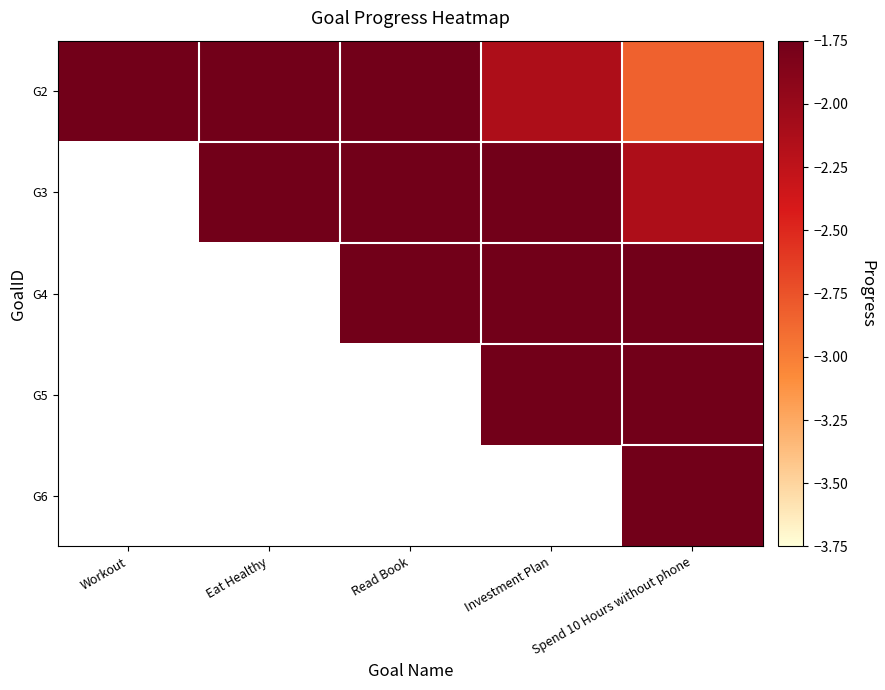

Is the value of G3 at Eat Healthy greater than the value of G6 at Workout?

No